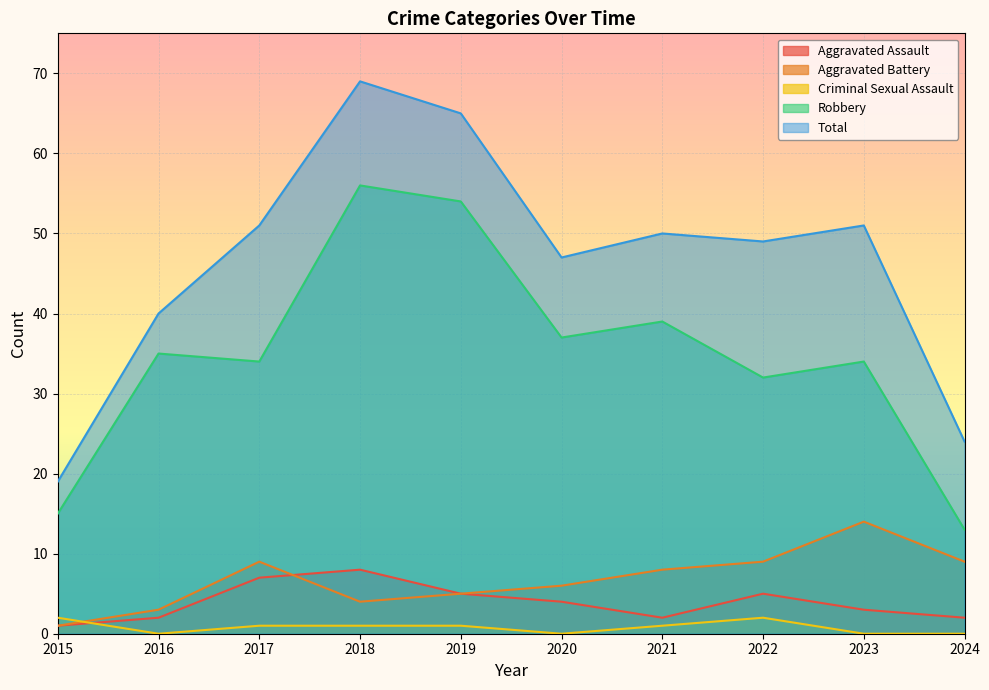

How many values in Criminal Sexual Assault are above zero?

6